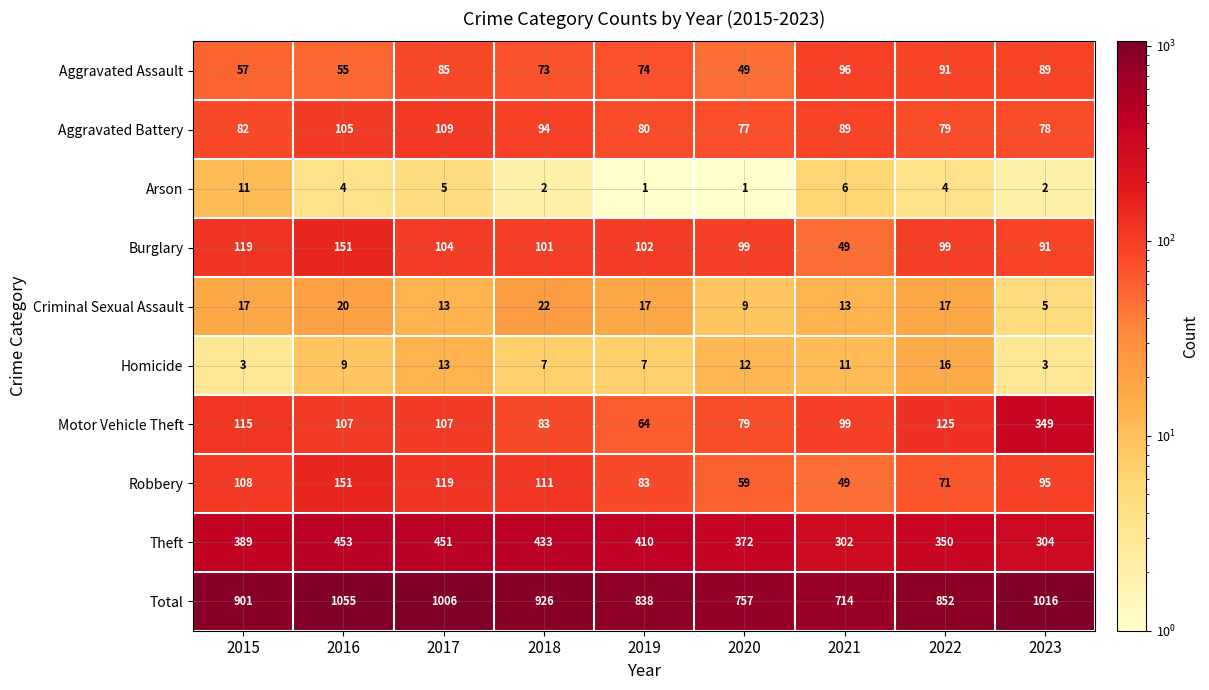

At which label does Robbery reach its peak?

2016